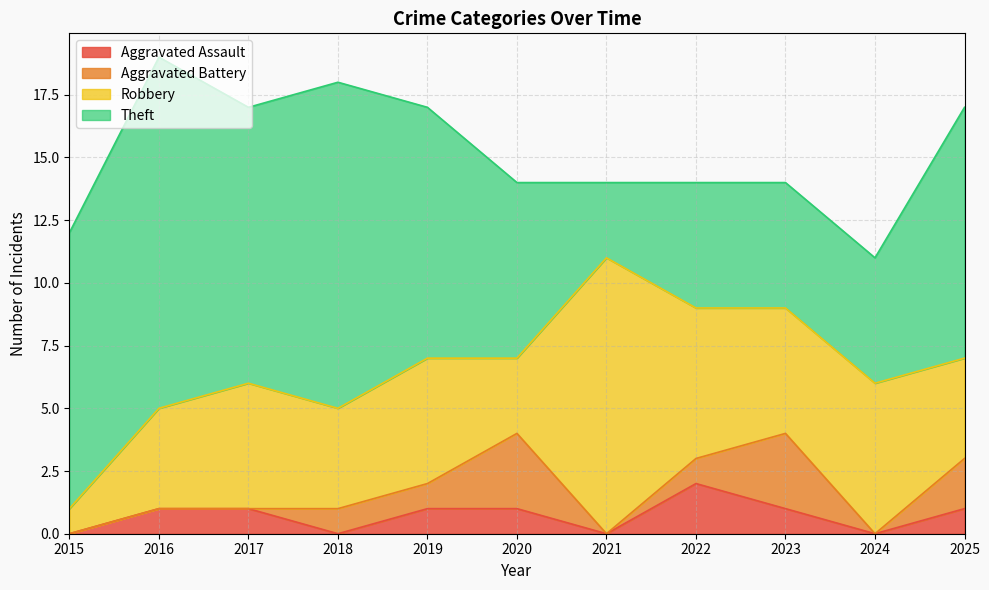

Is the value of Robbery at 2019 greater than the value of Aggravated Assault at 2016?

Yes